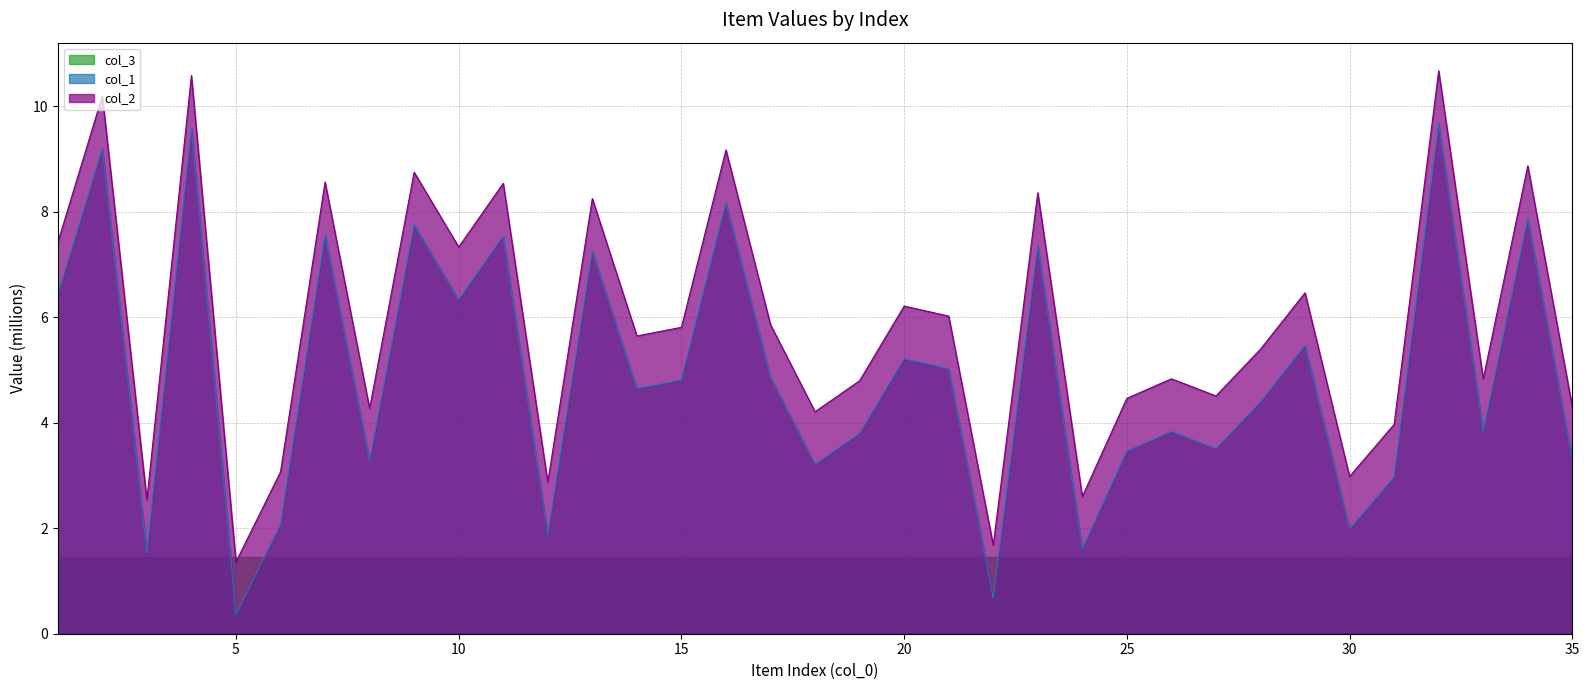

How many data points does each series have?

35